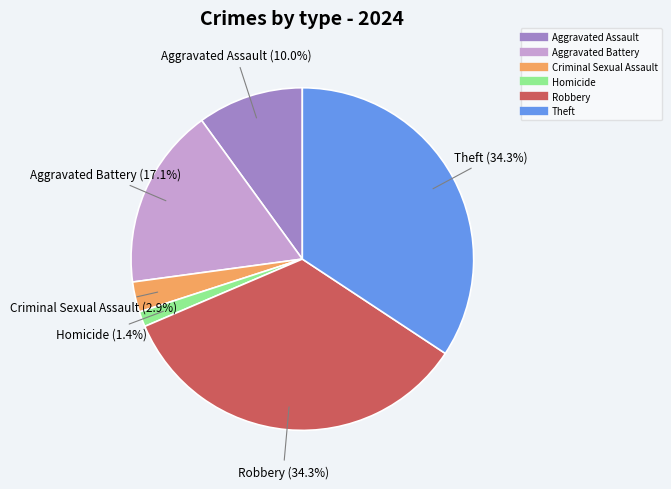

Is there any slice that represents more than half of the pie?

No